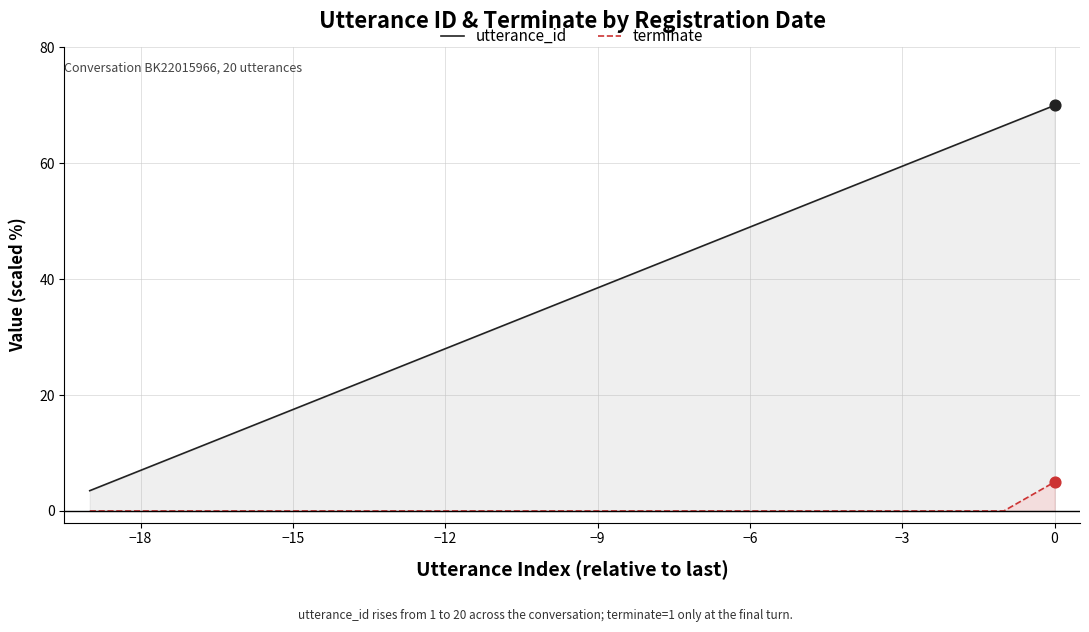

Which series reaches the minimum Y coordinate?

terminate